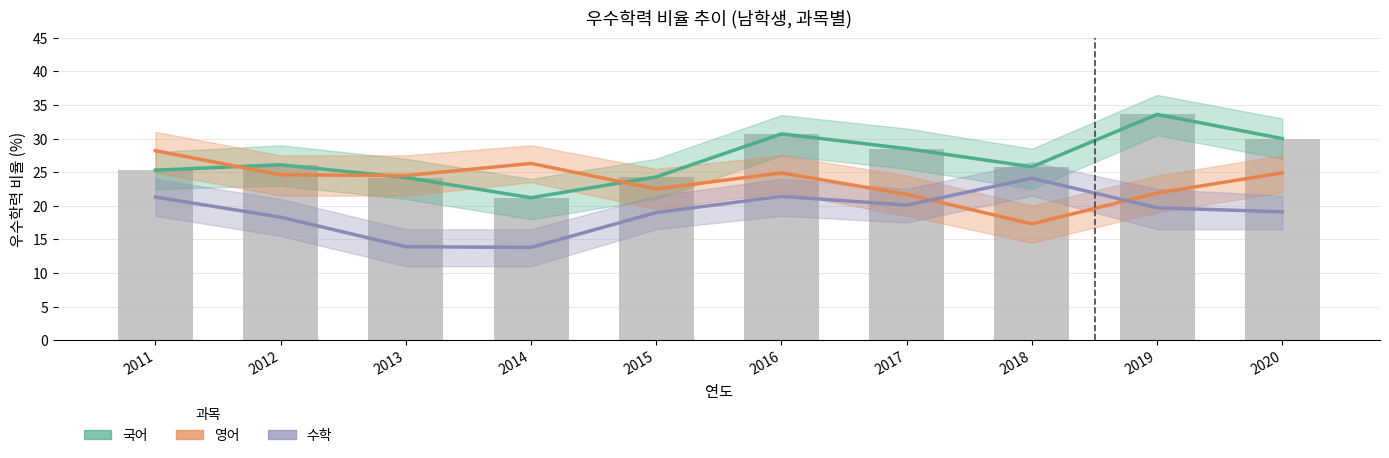

Does the chart contain stacked bars?

No